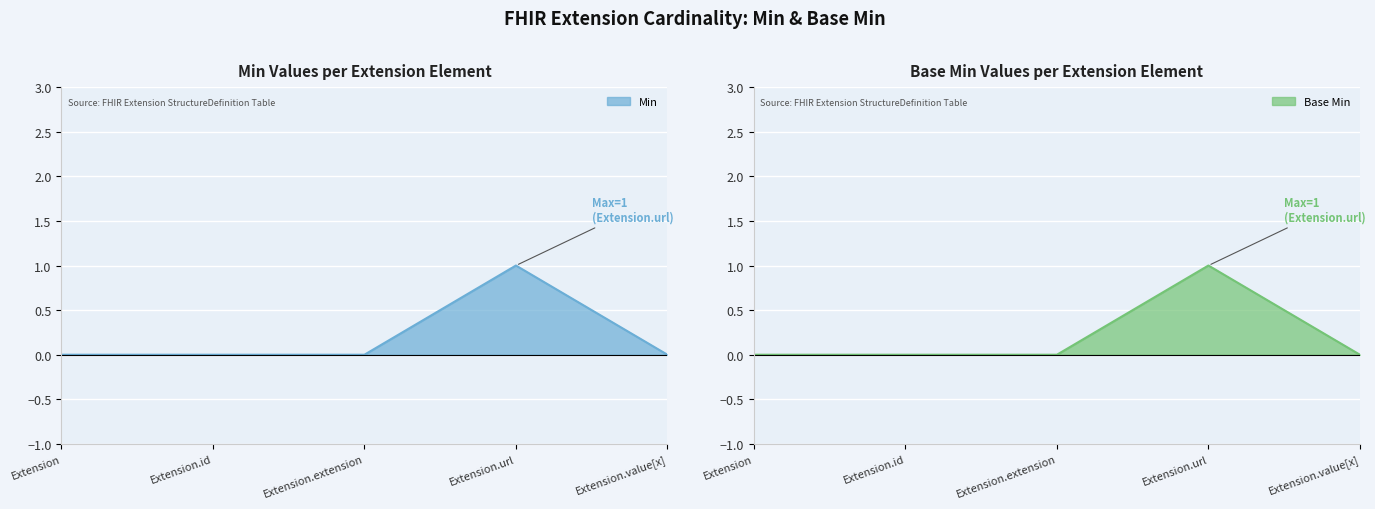

Where is the first local maximum for Min?

Extension.url